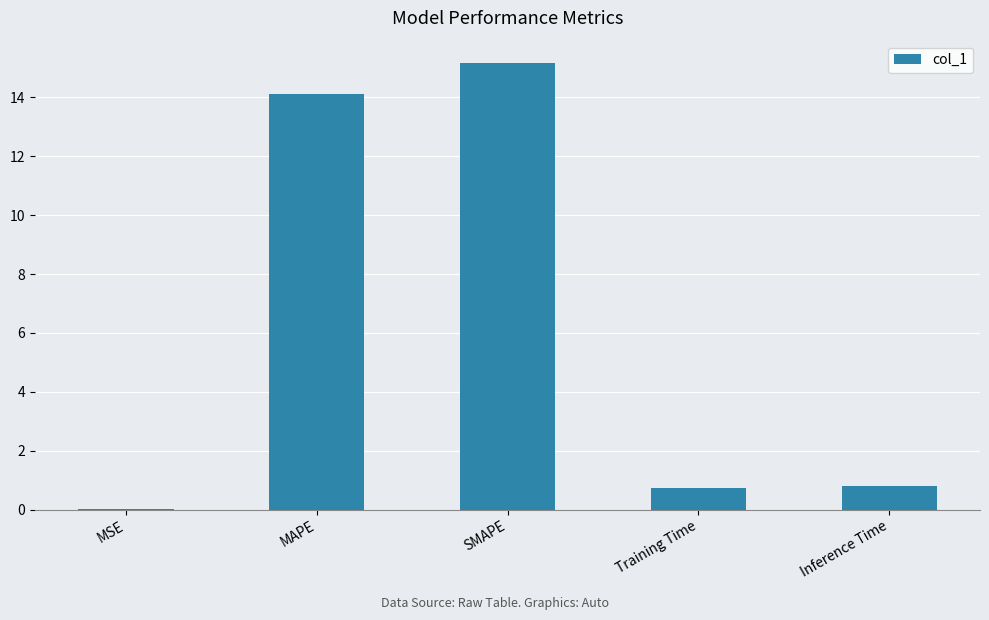

At which category does the chart reach its peak across all series?

SMAPE